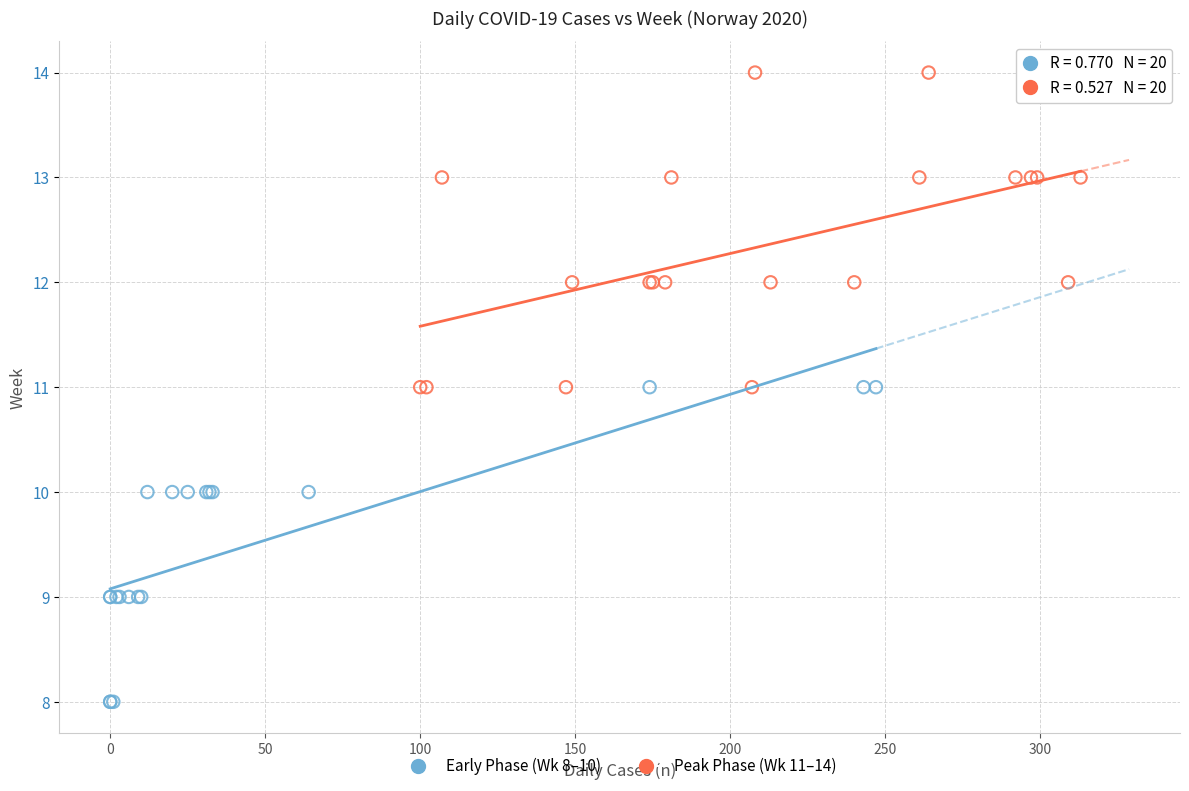

Which series reaches the minimum Y coordinate?

Early Phase (Wk 8–10)